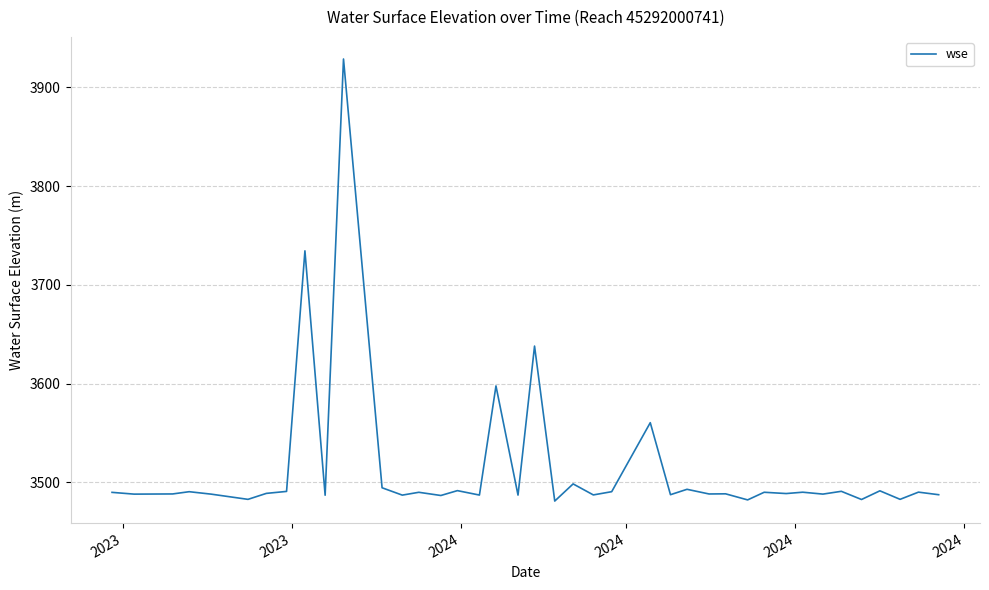

What is the greatest value displayed?

3928.6